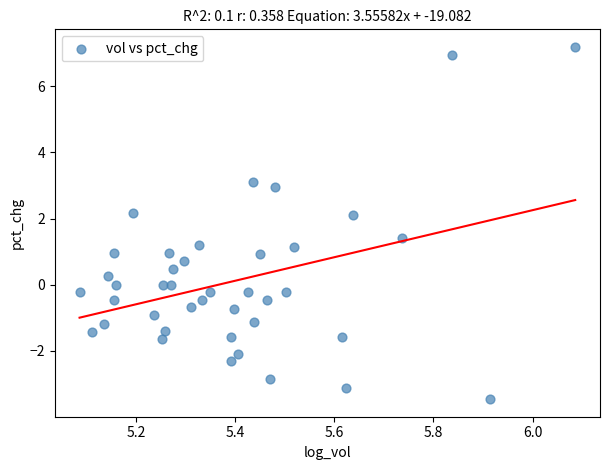

What is the range of X values (max minus min)?

1.0